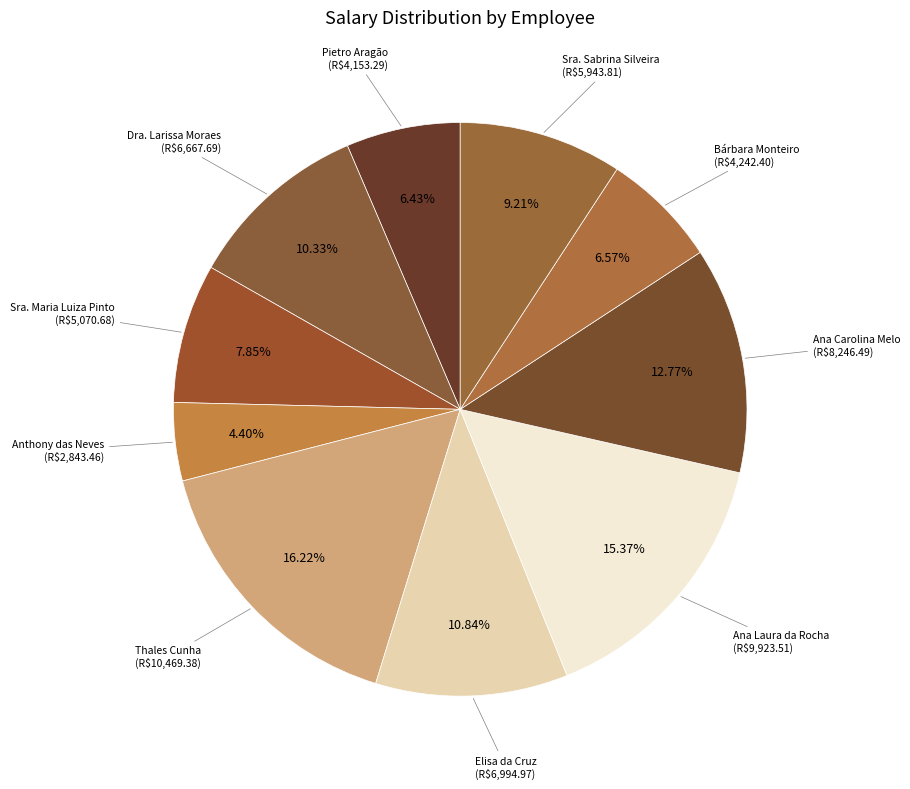

What is the largest slice in the pie chart?

Thales Cunha